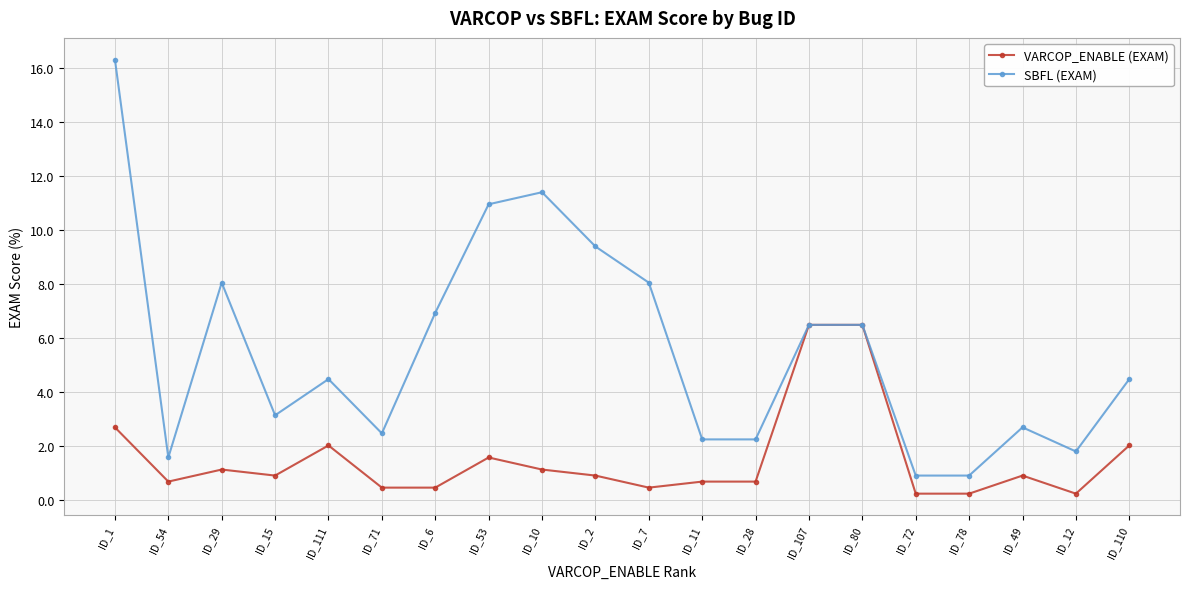

Which series has the largest range (max minus min)?

SBFL (EXAM)